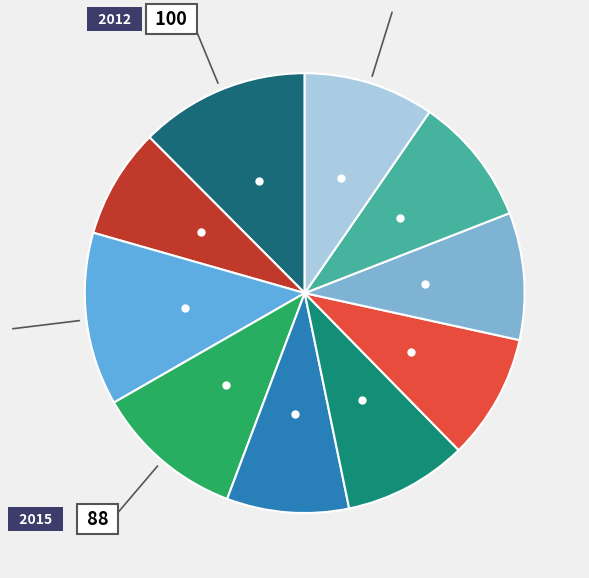

To the nearest percent, what is the average slice percentage?

10%